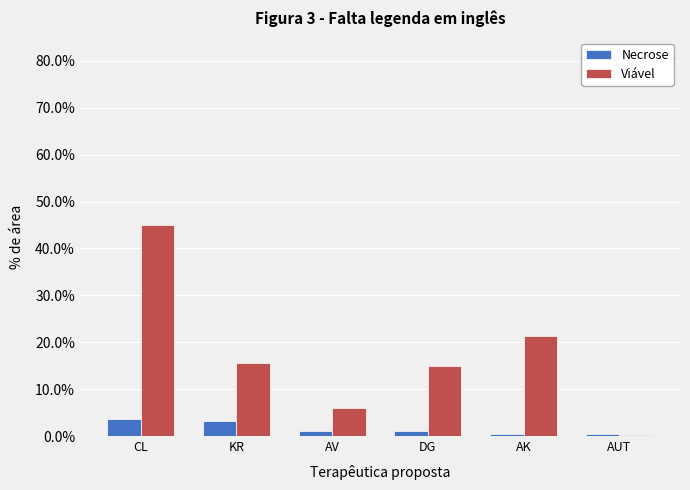

Which series has the widest spread of values?

Viável